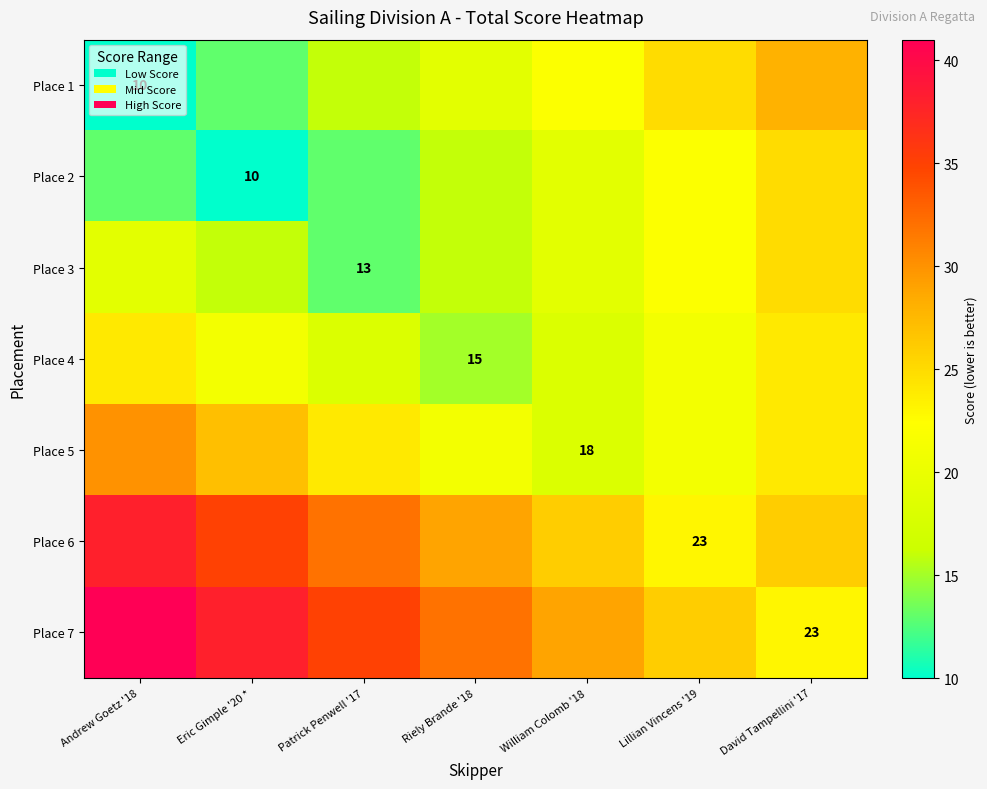

The Place 5 series shows 18 at William Colomb '18. True or false?

True